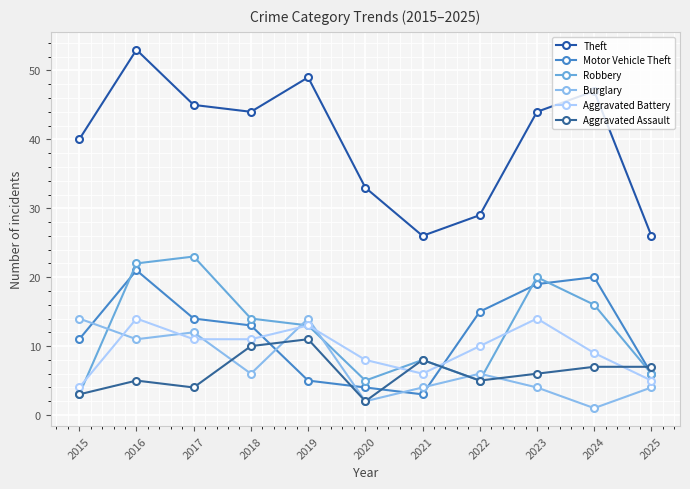

Where does the Robbery series first go above 13?

2016